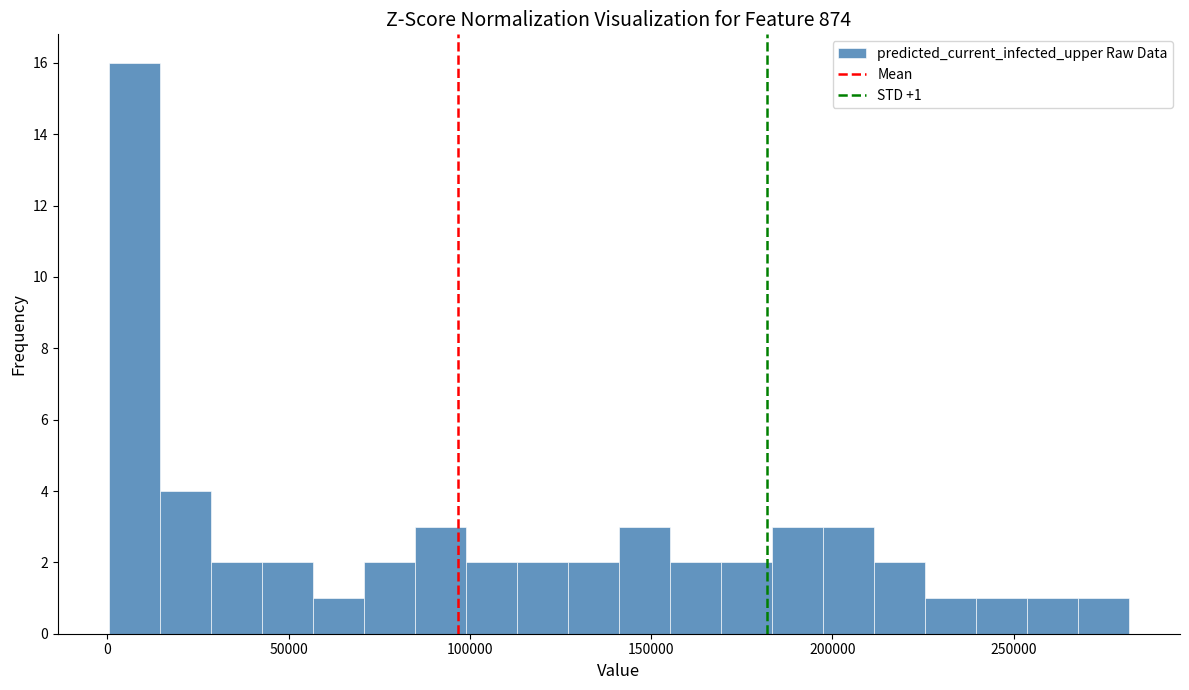

Around what value on the x-axis is the tallest bar? Give the approximate position of its centre, as read against the axis.

5000